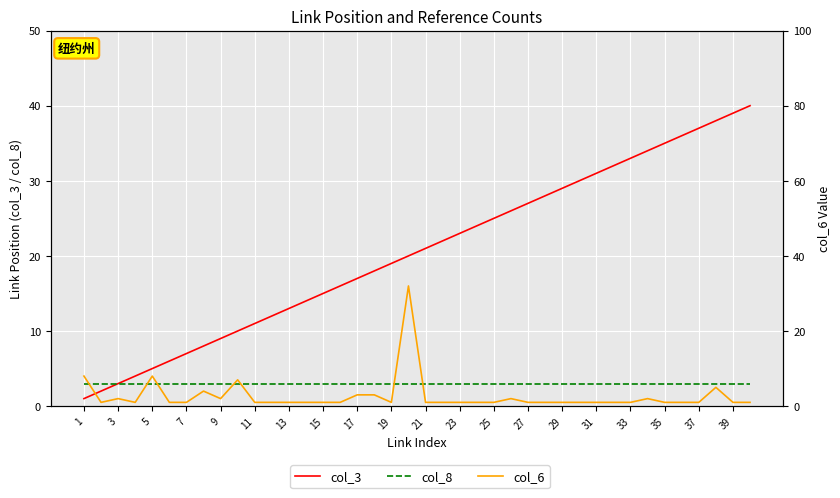

How many times do col_6 and col_8 cross each other?

11